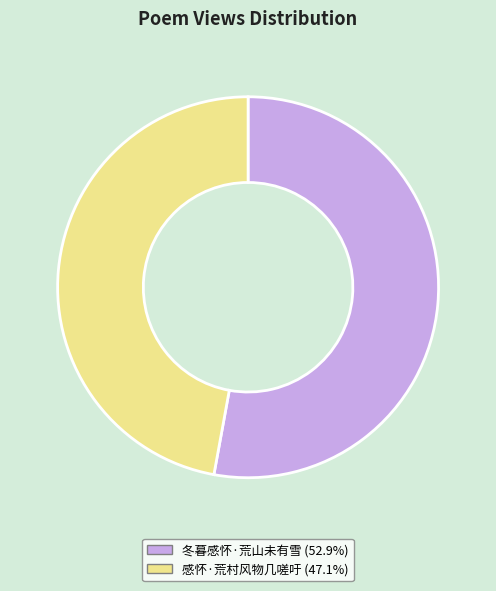

Rank the categories by value from lowest to highest.

感怀·荒村风物几嗟吁, 冬暮感怀·荒山未有雪